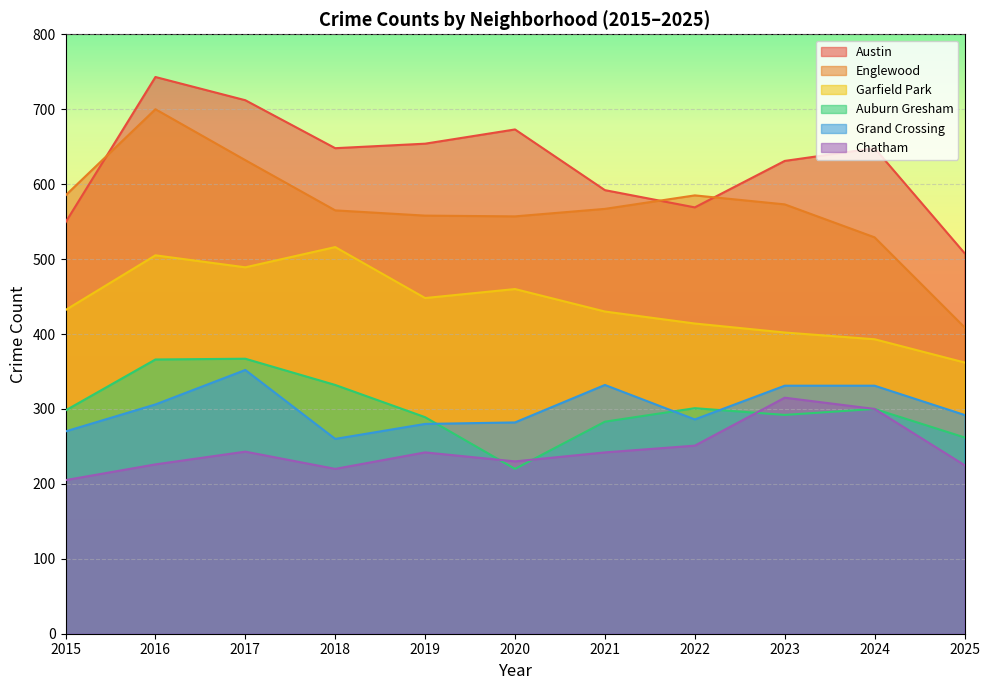

How many lines are shown in the chart?

6